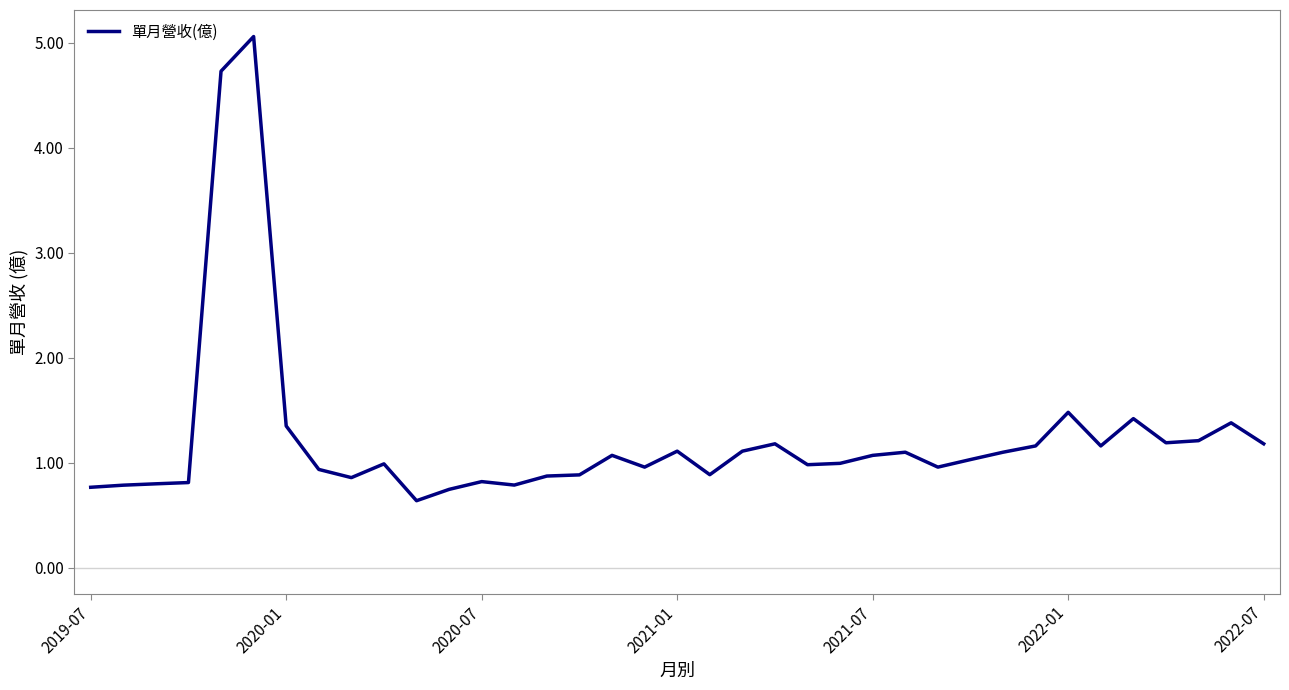

What is the minimum value shown in the chart?

0.6